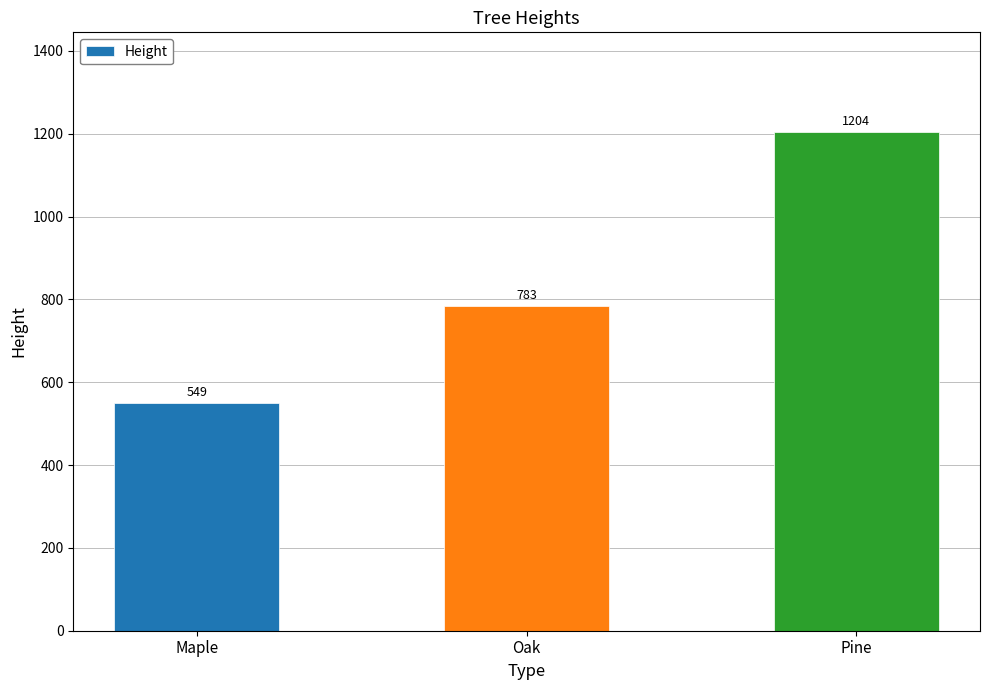

How many data points does each series have?

3